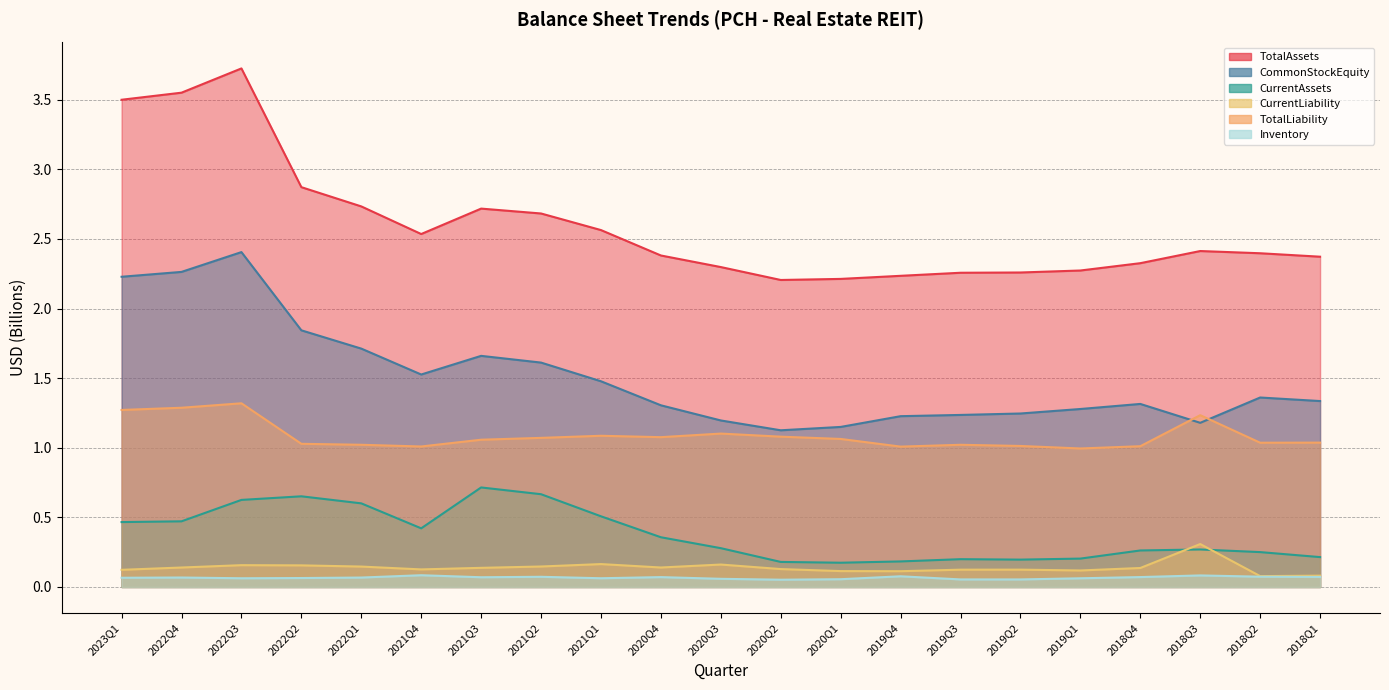

What is the label of the 6th point from the right?

2019Q2